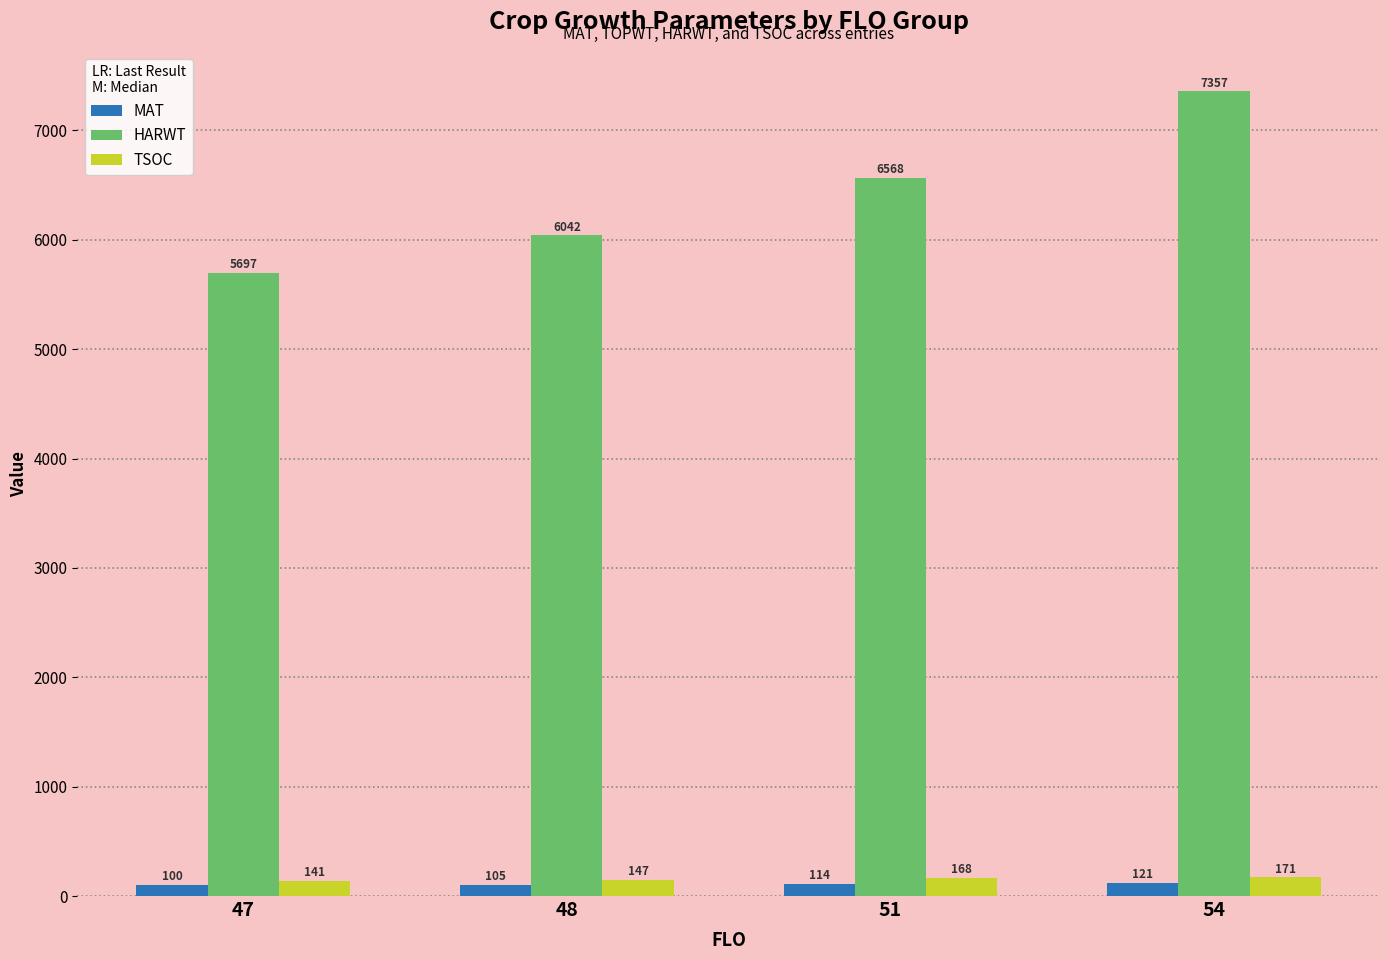

What is the maximum value shown in the chart?

7357.0